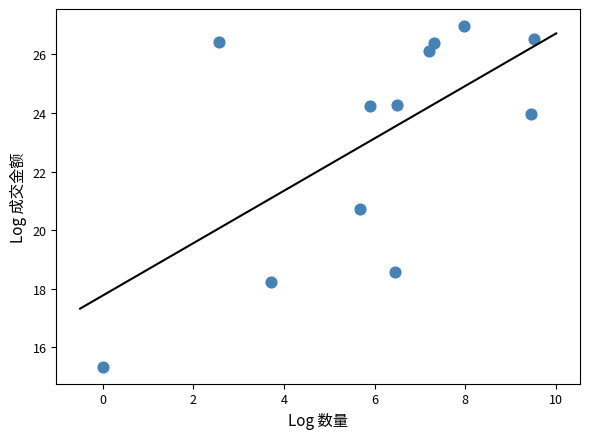

What is the average X value?

6.0